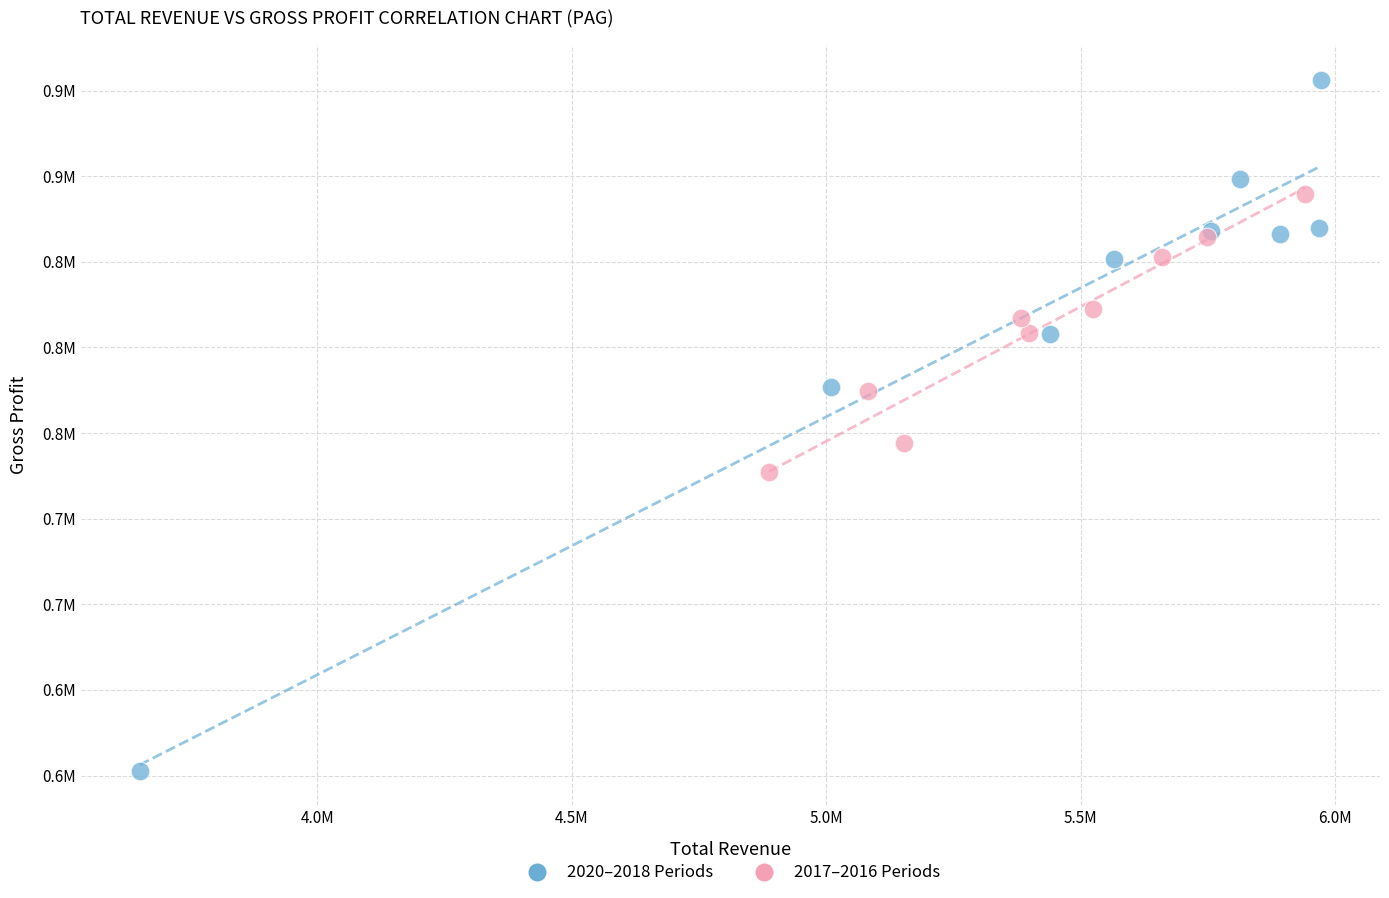

What are all the series names shown in the legend?

2020–2018 Periods, 2017–2016 Periods